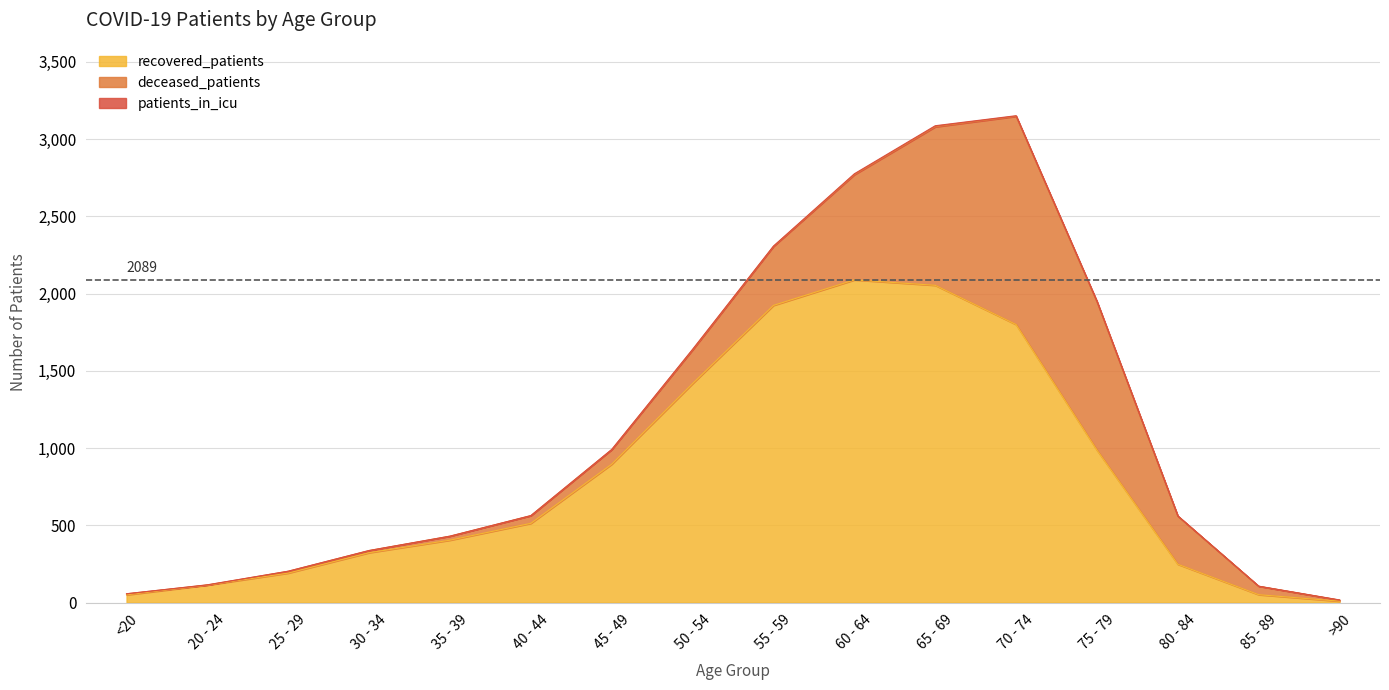

List the series in order of their overall mean, highest first.

recovered_patients, deceased_patients, patients_in_icu